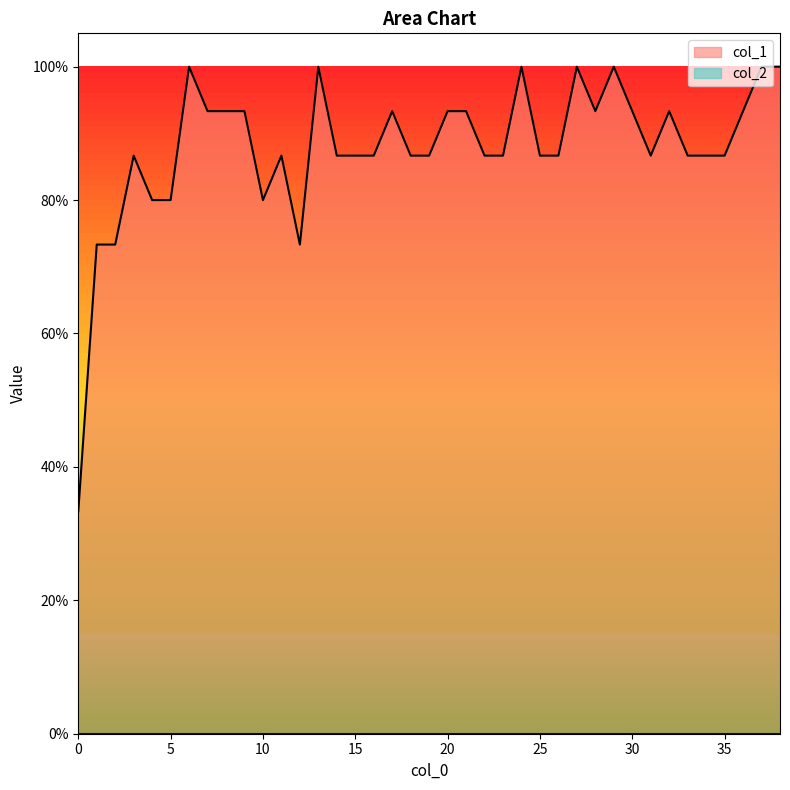

How many lines are shown in the chart?

1